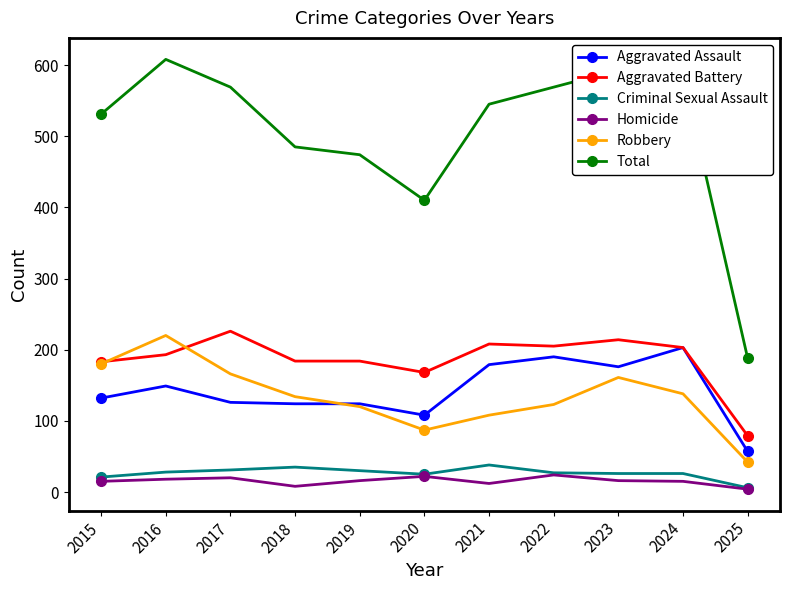

How many data points does each series have?

11